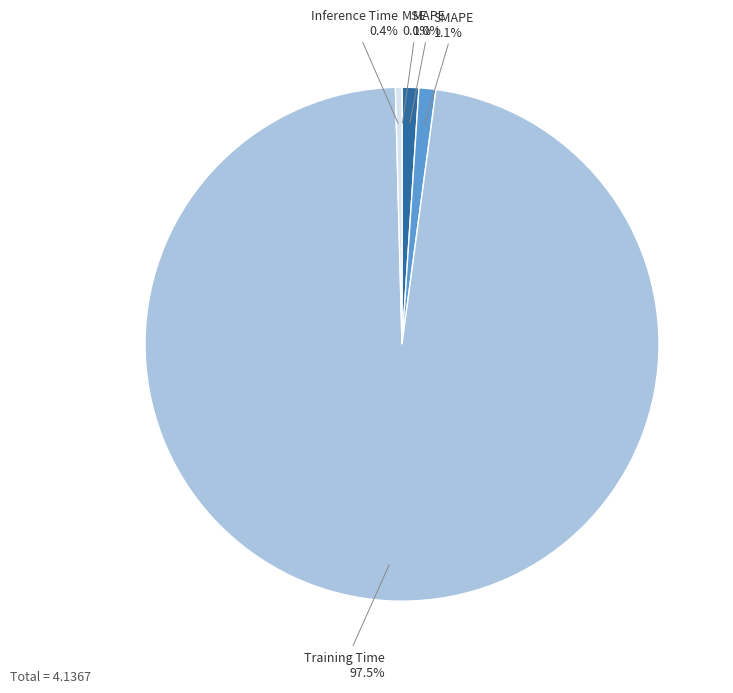

To the nearest percent, what is the average slice percentage?

20%